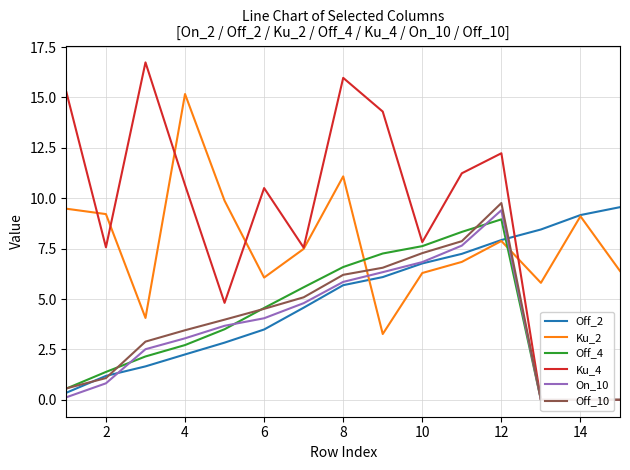

At which label does Ku_2 reach its peak?

4